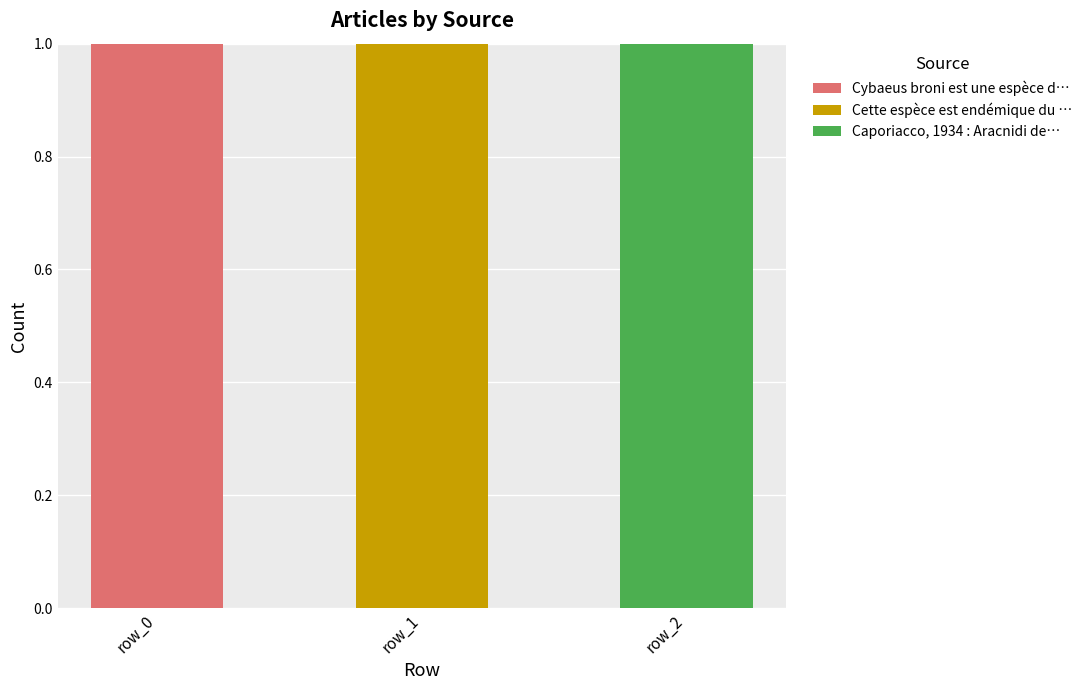

At which label does Cybaeus broni est une espèce d… reach its peak?

row_0